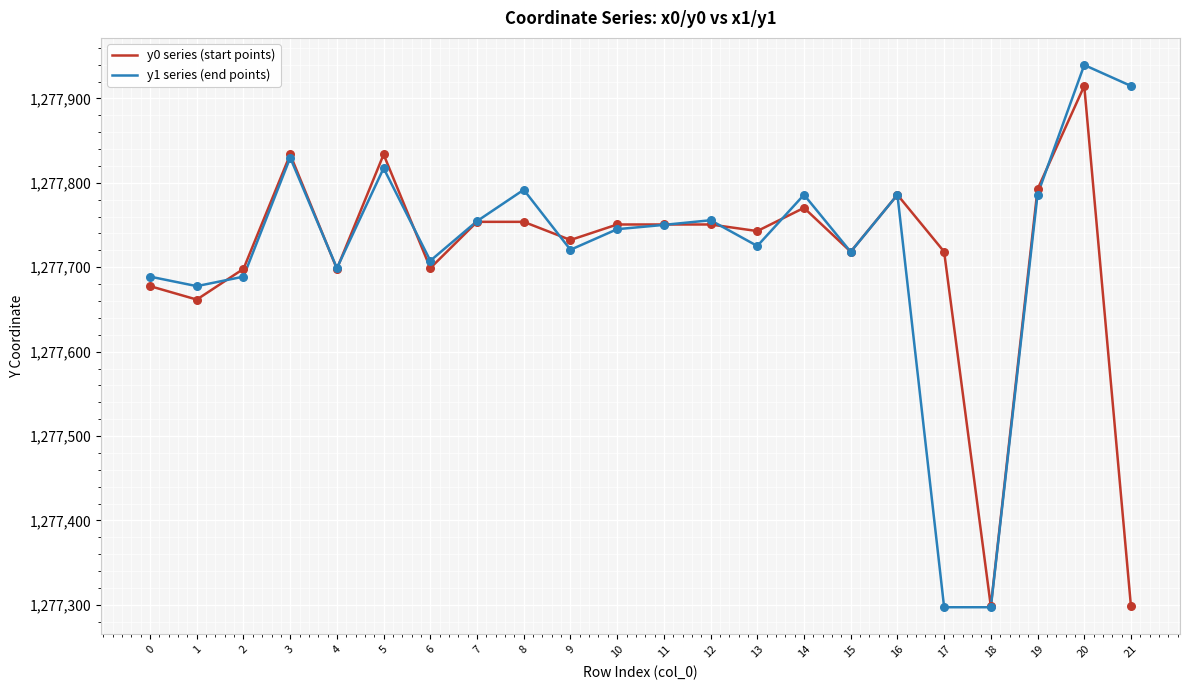

At which category is the sum across all series the highest?

20